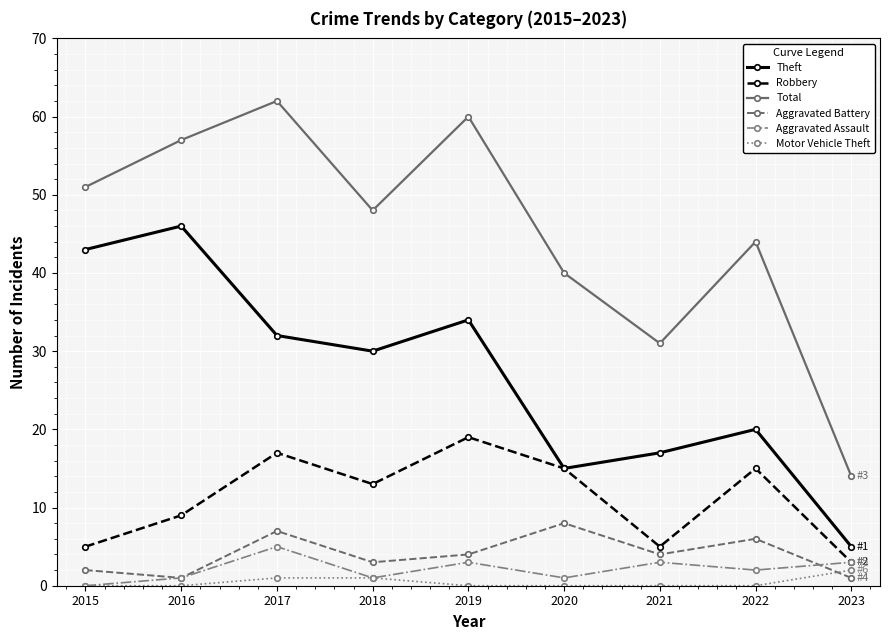

What is the sum of all Theft values?

242